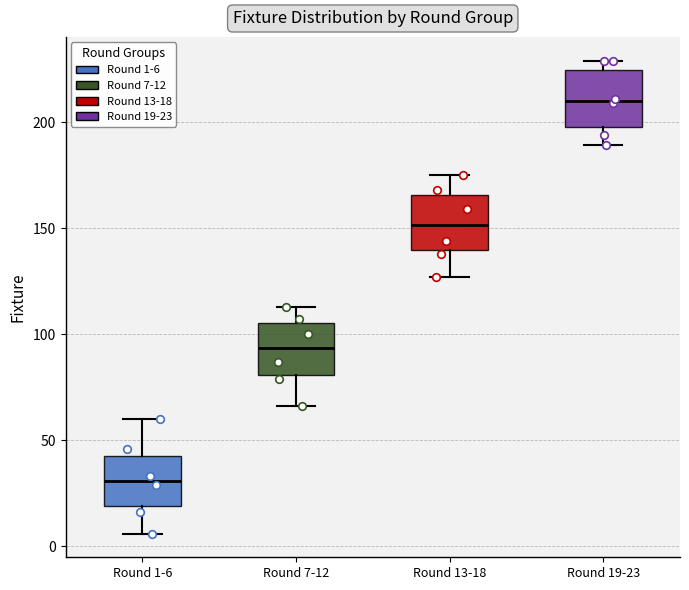

Reading left to right, read every box against the y-axis: the position of its median line, the range the box covers, and the ends of its whiskers. The values are not printed on the chart, so give them approximately, as read against the axis.

Round 1-6: median 30, box 20 to 45, whiskers 5 to 60
Round 7-12: median 95, box 80 to 105, whiskers 65 to 115
Round 13-18: median 150, box 140 to 165, whiskers 125 to 175
Round 19-23: median 210, box 200 to 225, whiskers 190 to 230